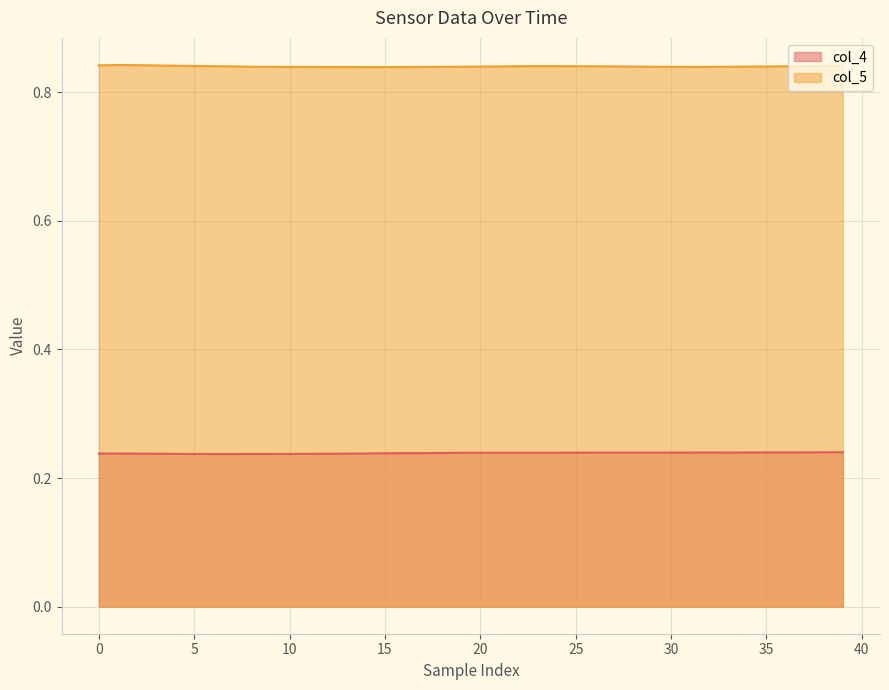

The col_5 series shows 1.4 at 34. True or false?

False